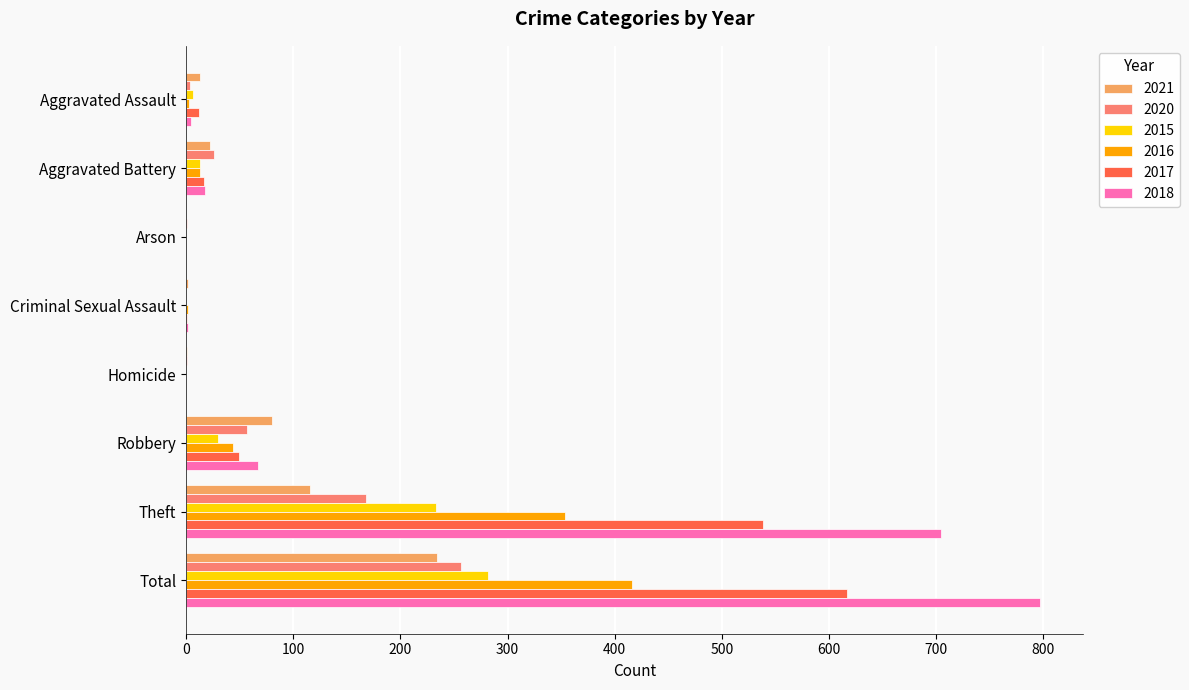

Where is 2016 nearest to the value 208?

Theft